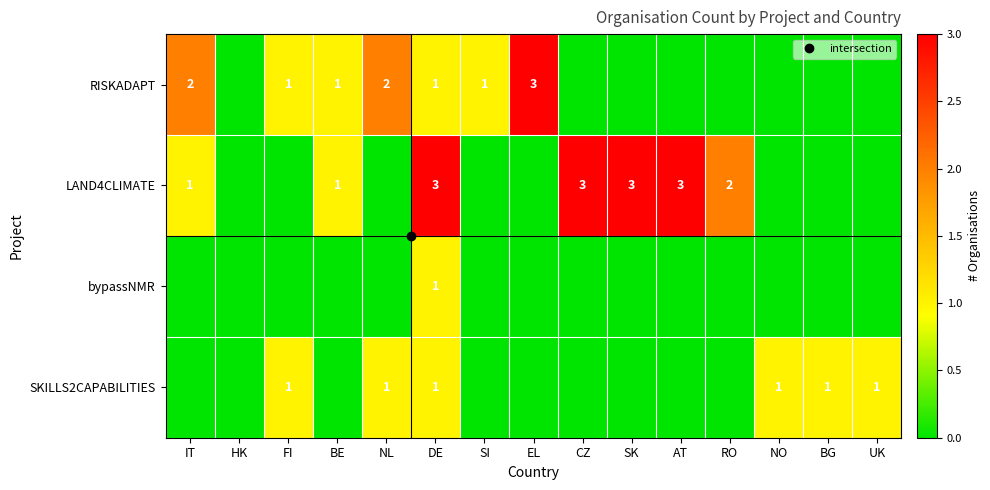

List the labels in order of LAND4CLIMATE value, smallest first.

HK, FI, NL, SI, EL, NO, BG, UK, IT, BE, RO, DE, CZ, SK, AT